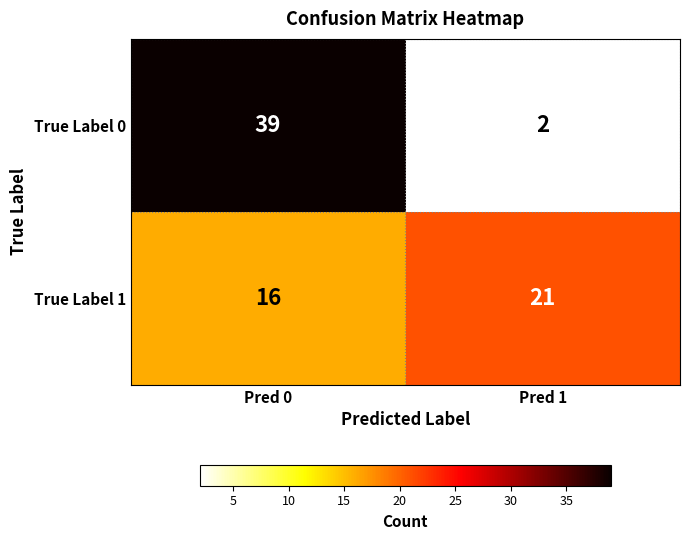

Rank the series by their maximum value, from lowest to highest.

True Label 1, True Label 0